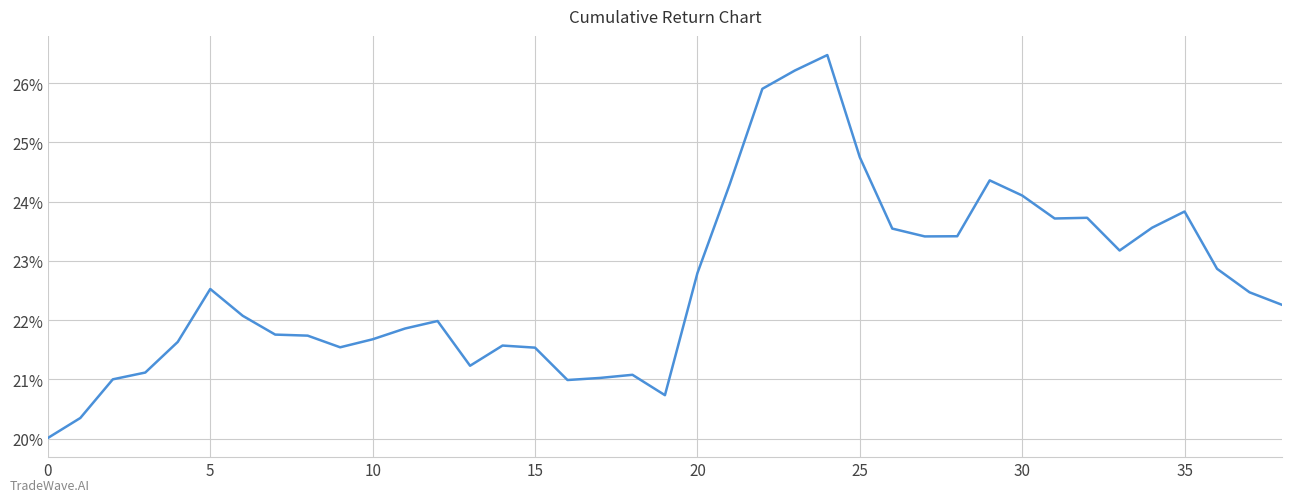

What is the greatest value displayed?

26.5